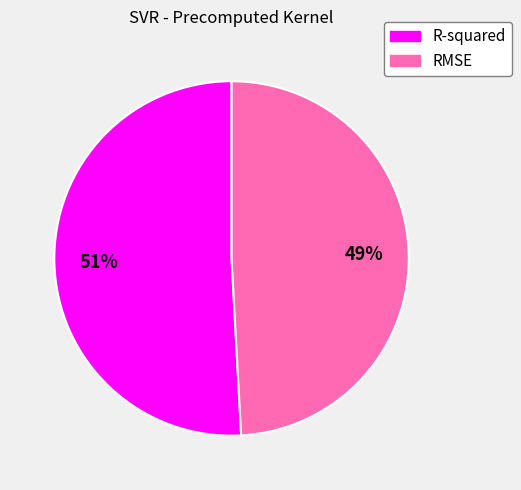

How many slices are in this pie chart?

2